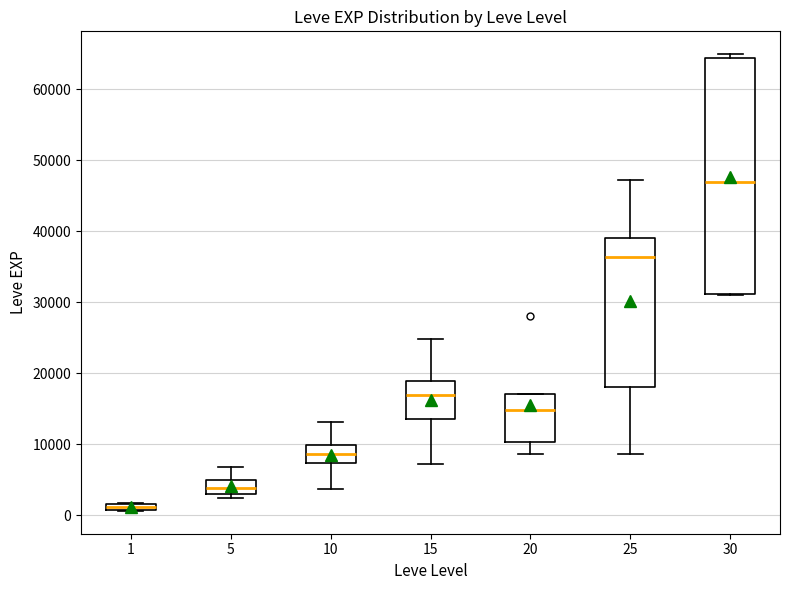

Where is the upper edge of the box at x = 1 on the y-axis? The values are not printed on the chart, so give them approximately, as read against the axis.

2000